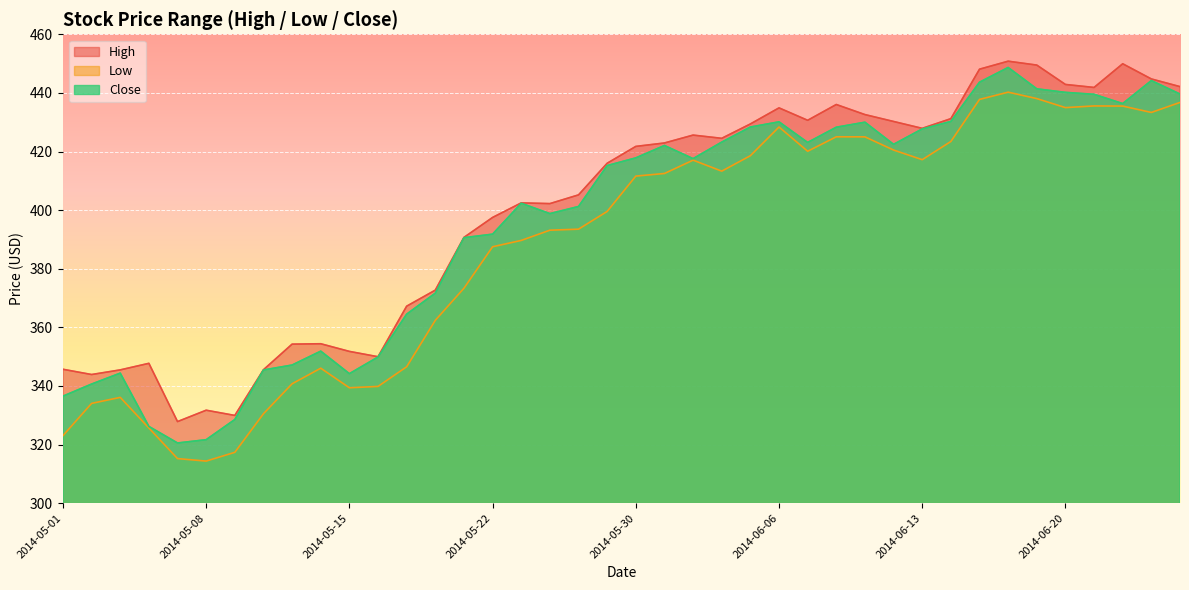

What is the sum of the High values at 2014-06-06 and 2014-05-16?

784.9